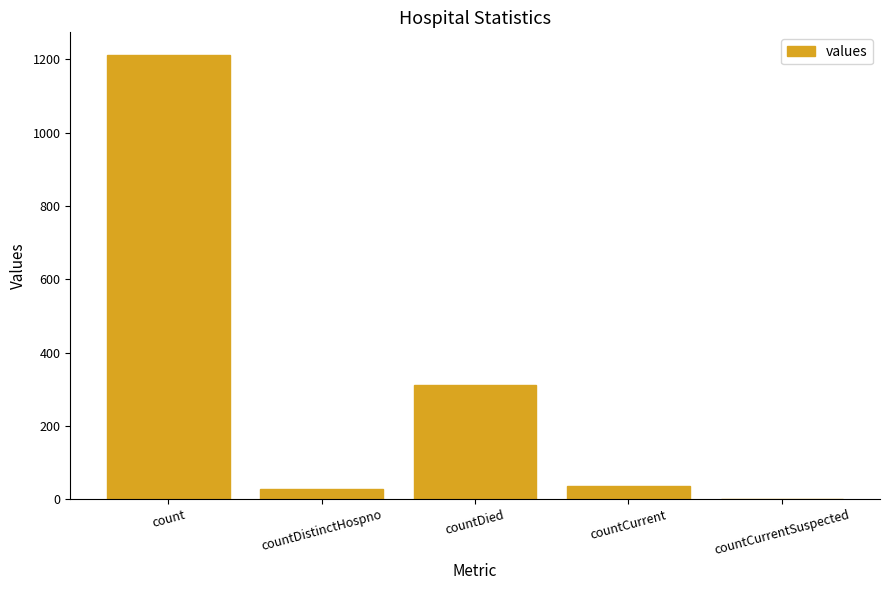

Reading left to right, transcribe all the data shown in this chart.

1213	27	310	37	0